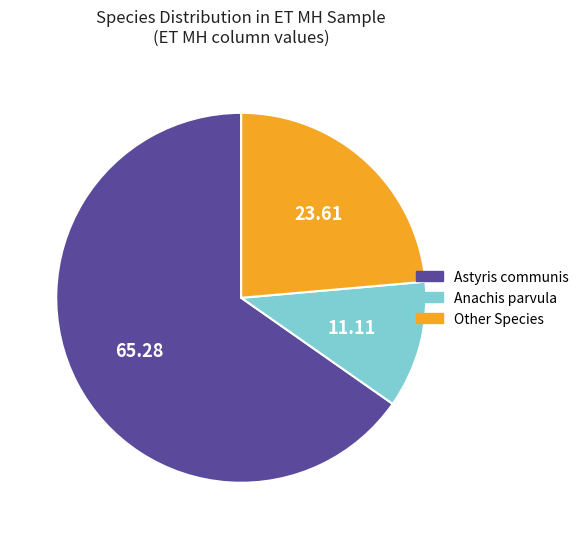

Is there any slice that represents more than half of the pie?

Yes